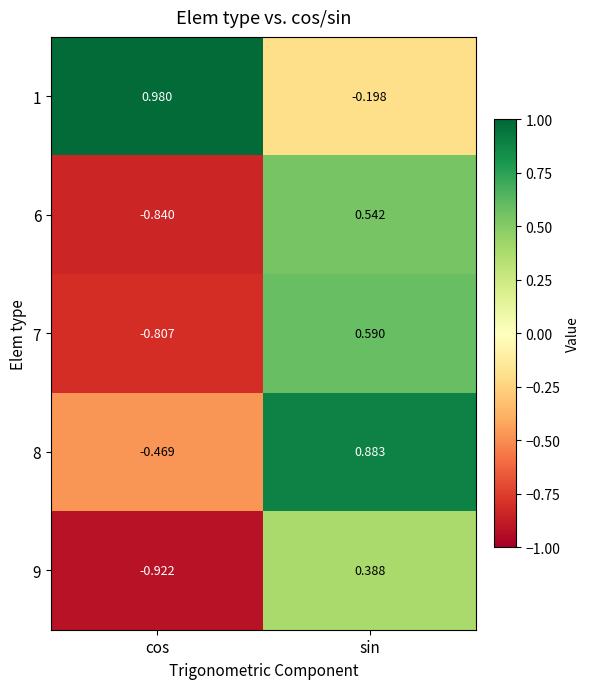

How many values in the 9 series are below 0?

1